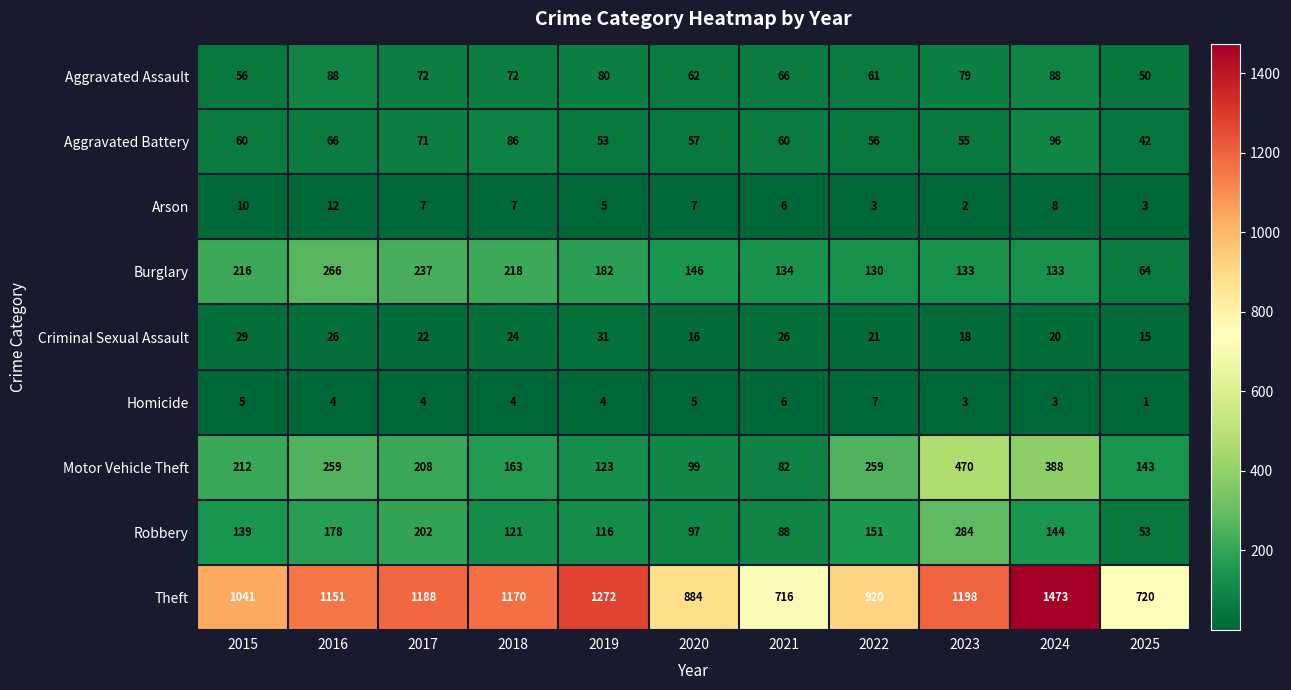

Count the number of data series in this chart.

9